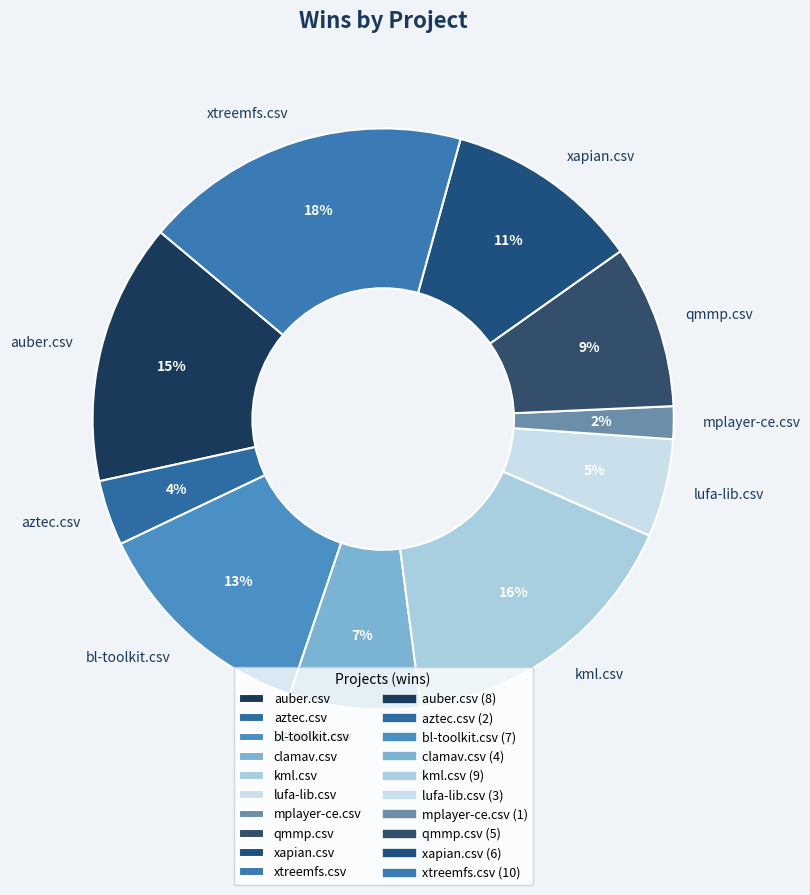

Which has a higher value, clamav.csv or auber.csv?

auber.csv